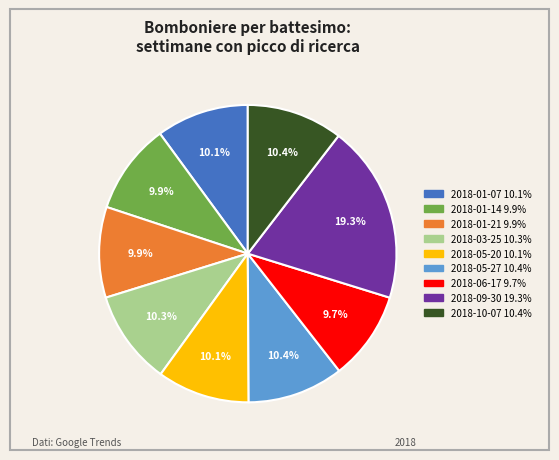

To the nearest percent, what is the combined percentage of 2018-05-20 and 2018-01-14?

20%